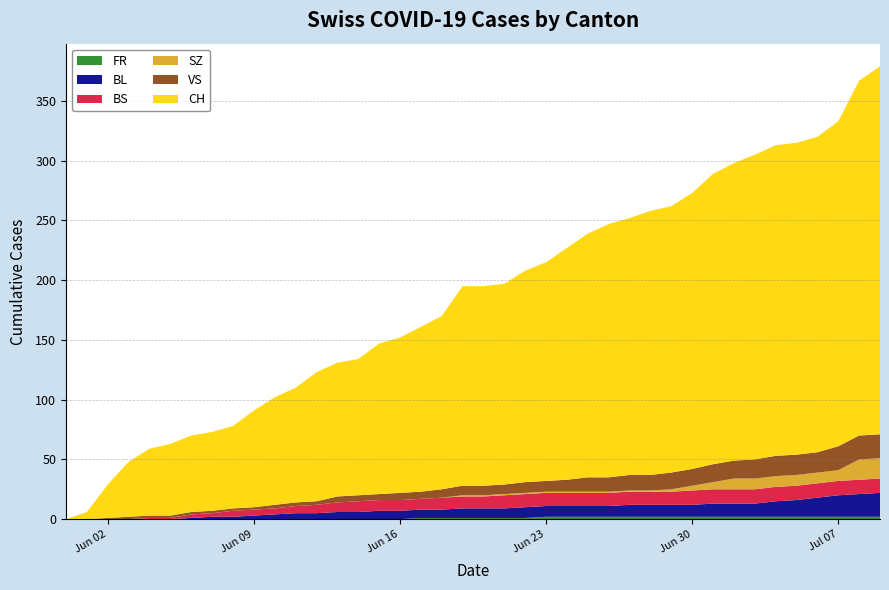

Reading right to left, transcribe all the data shown in this chart.

FR: 2	2	2	2	2	2	2	2	2	2	2	2	2	2	2	2	2	1	1	1	1	1	1	0	0	0	0	0	0	0	0	0	0	0	0	0	0	0	0	0
BL: 20	19	18	16	14	13	11	11	11	10	10	10	10	9	9	9	9	9	8	8	8	7	7	7	7	6	6	5	5	4	3	2	2	1	0	0	0	0	0	0
BS: 12	12	12	12	12	12	12	12	12	12	11	11	11	11	11	11	11	11	11	10	10	10	9	9	9	9	8	7	6	5	5	5	3	3	1	1	0	0	0	0
SZ: 17	17	9	9	9	9	9	9	6	4	2	1	1	1	1	1	1	1	1	1	1	0	0	0	0	0	0	0	0	0	0	0	0	0	0	0	0	0	0	0
VS: 20	20	20	17	17	17	16	15	15	14	14	13	13	12	12	10	9	9	8	8	8	7	6	6	5	5	5	3	3	3	2	2	2	2	2	2	2	1	0	0
CH: 308	297	272	264	261	260	255	249	243	231	223	221	215	212	204	194	183	177	168	167	167	145	138	130	126	114	112	108	96	90	81	69	66	64	60	56	46	28	6	0